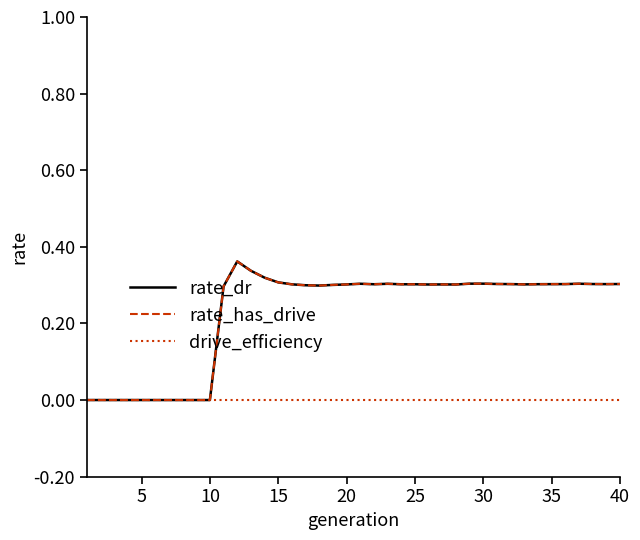

Reading left to right, what are all the values shown in this chart?

rate_dr: 0.0	0.0	0.0	0.0	0.0	0.0	0.0	0.0	0.0	0.0	0.3	0.4	0.3	0.3	0.3	0.3	0.3	0.3	0.3	0.3	0.3	0.3	0.3	0.3	0.3	0.3	0.3	0.3	0.3	0.3	0.3	0.3	0.3	0.3	0.3	0.3	0.3	0.3	0.3	0.3
rate_has_drive: 0.0	0.0	0.0	0.0	0.0	0.0	0.0	0.0	0.0	0.0	0.3	0.4	0.3	0.3	0.3	0.3	0.3	0.3	0.3	0.3	0.3	0.3	0.3	0.3	0.3	0.3	0.3	0.3	0.3	0.3	0.3	0.3	0.3	0.3	0.3	0.3	0.3	0.3	0.3	0.3
drive_efficiency: 0.0	0.0	0.0	0.0	0.0	0.0	0.0	0.0	0.0	0.0	0.0	0.0	0.0	0.0	0.0	0.0	0.0	0.0	0.0	0.0	0.0	0.0	0.0	0.0	0.0	0.0	0.0	0.0	0.0	0.0	0.0	0.0	0.0	0.0	0.0	0.0	0.0	0.0	0.0	0.0